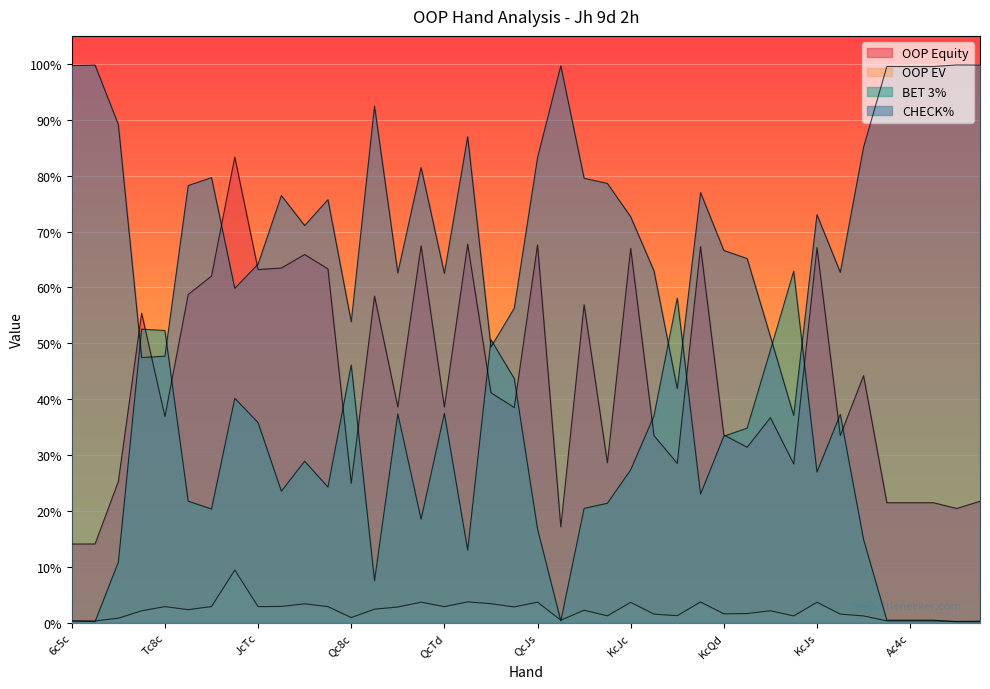

How many data points in BET 3% are above 24?

20